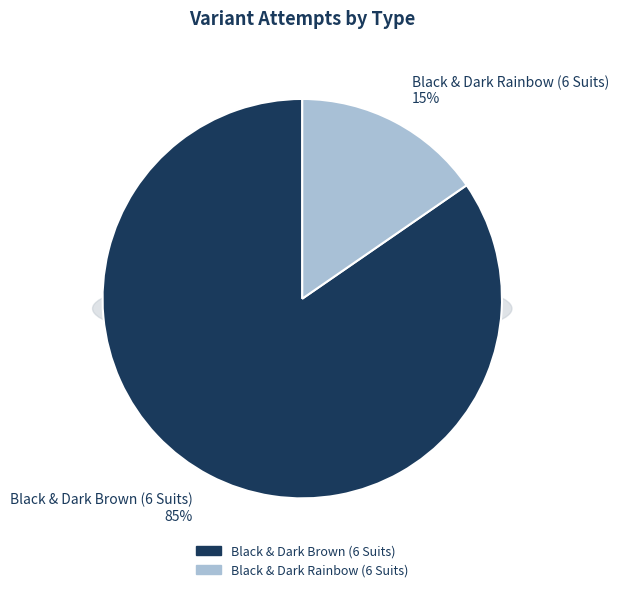

Which slice is the largest?

Black & Dark Brown (6 Suits)